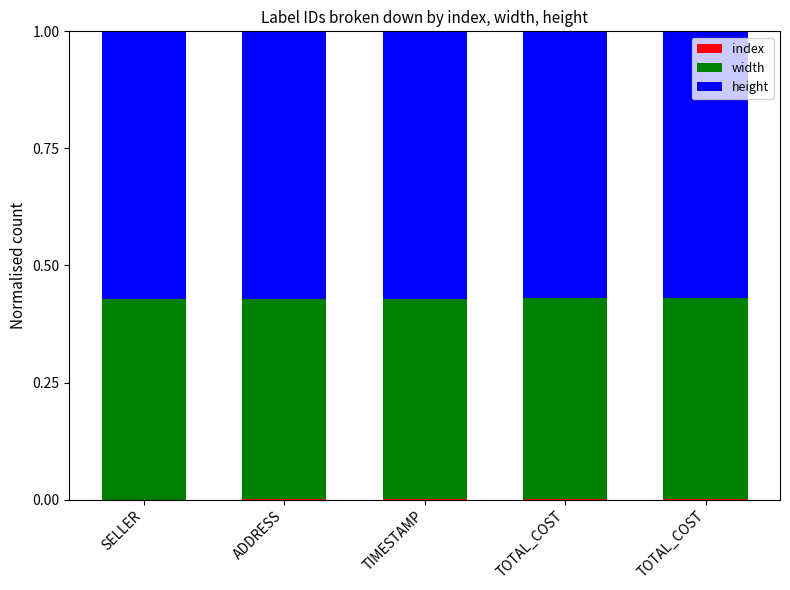

Are the bars grouped side by side (vs. stacked)?

No